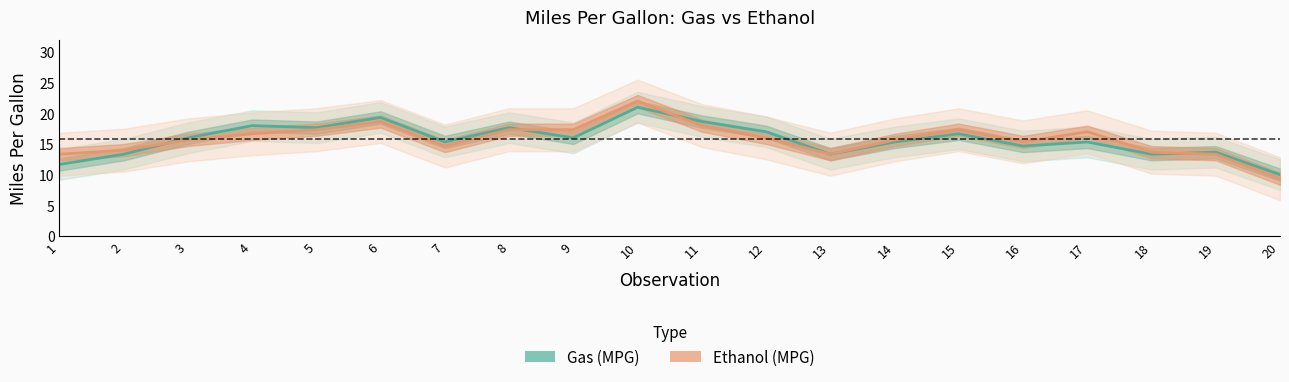

After their last crossing, which series has the higher values: Ethanol or Gas?

Gas